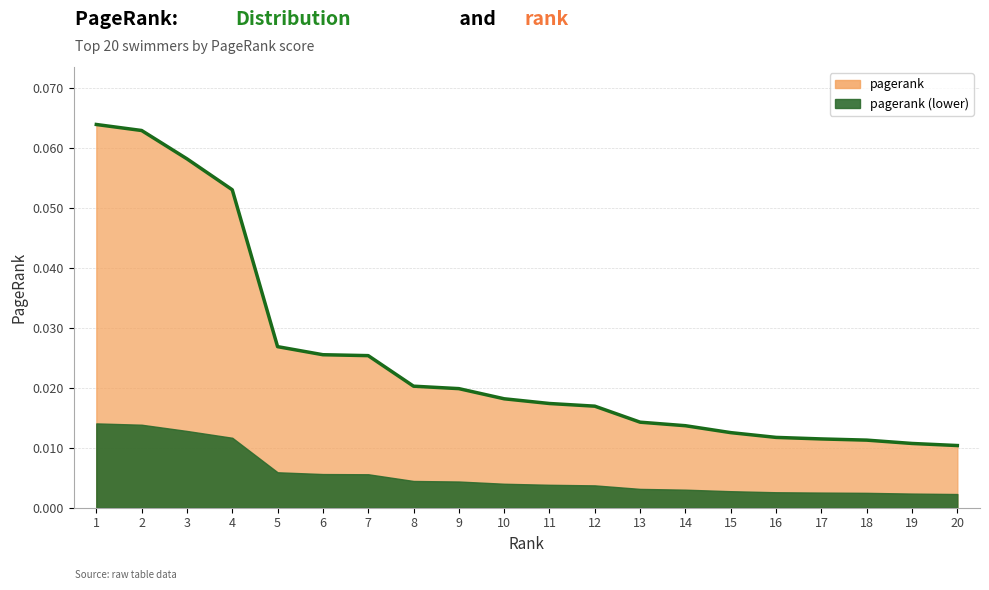

Is it true that the value at 16 is 0.0?

False